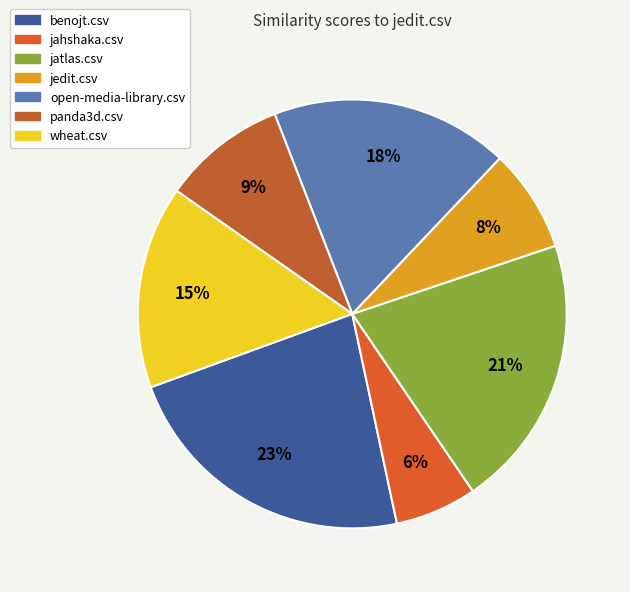

What percentage is the jatlas.csv slice, to the nearest percent?

21%